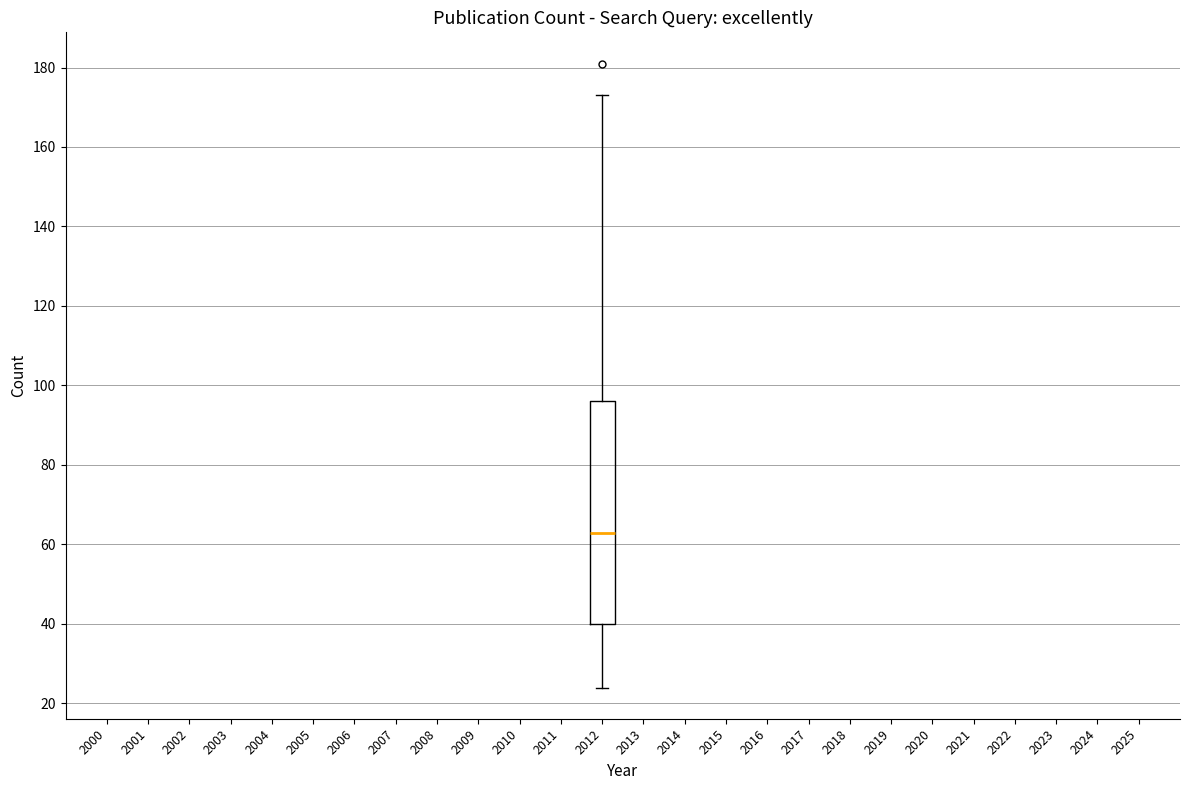

Where is the lower edge of the box at x = 2012 on the y-axis? The values are not printed on the chart, so give them approximately, as read against the axis.

40